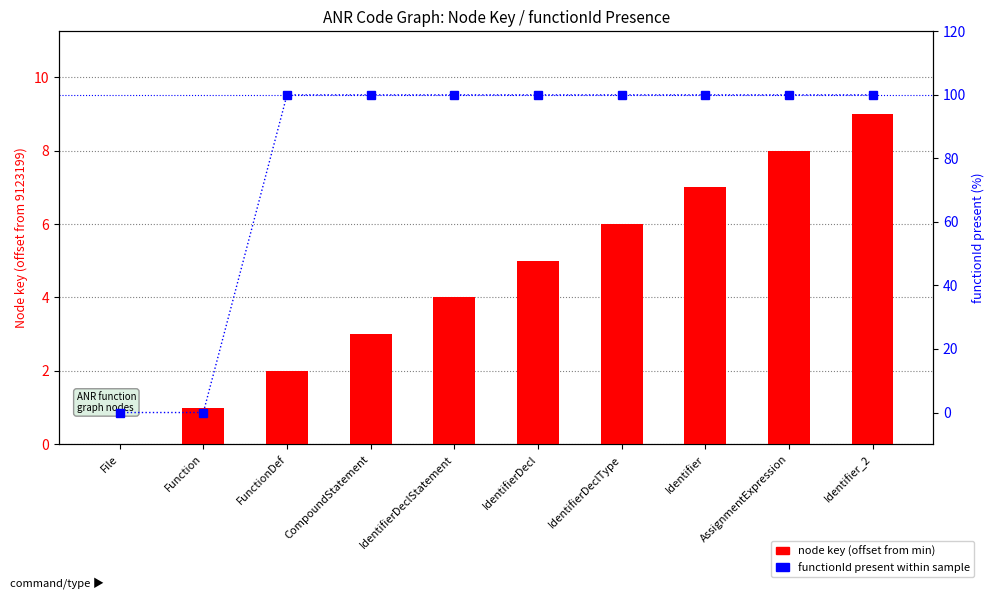

True or false: node key (offset from min) has a value of 3 at FunctionDef.

False